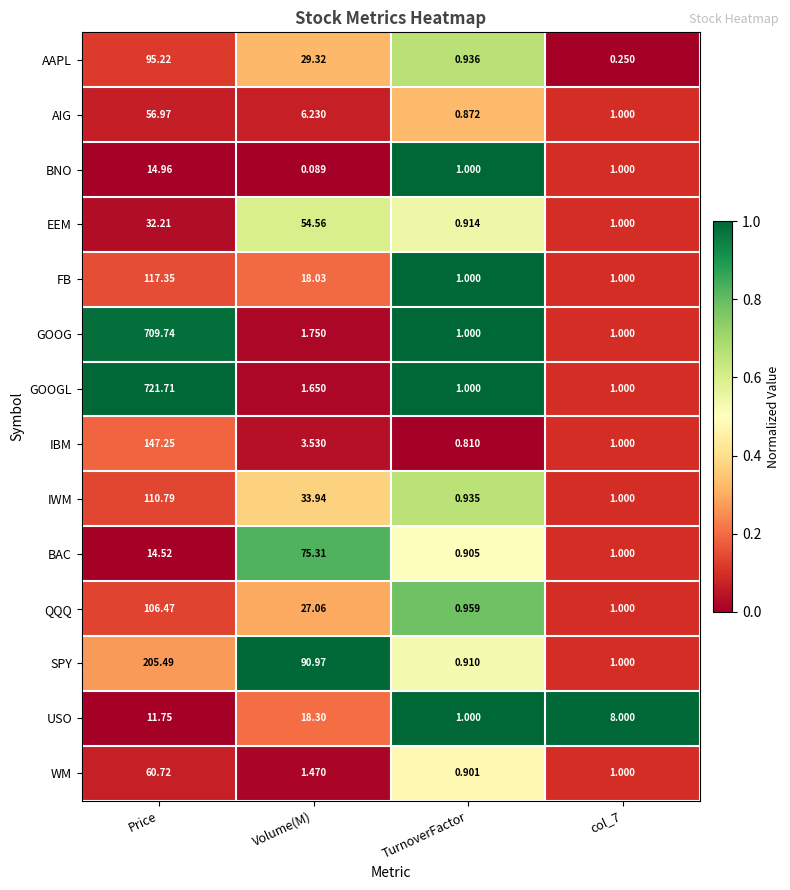

Which series changed the most between Price and col_7?

GOOGL